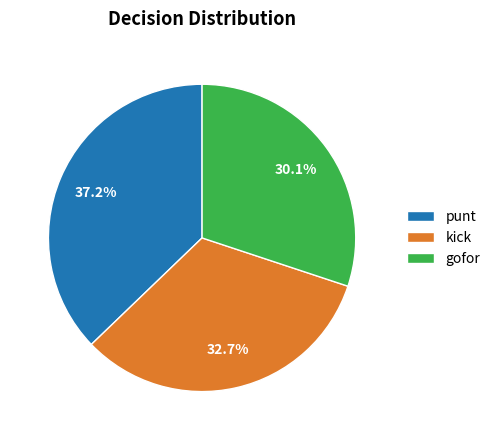

Which category has the smallest portion of the pie?

gofor